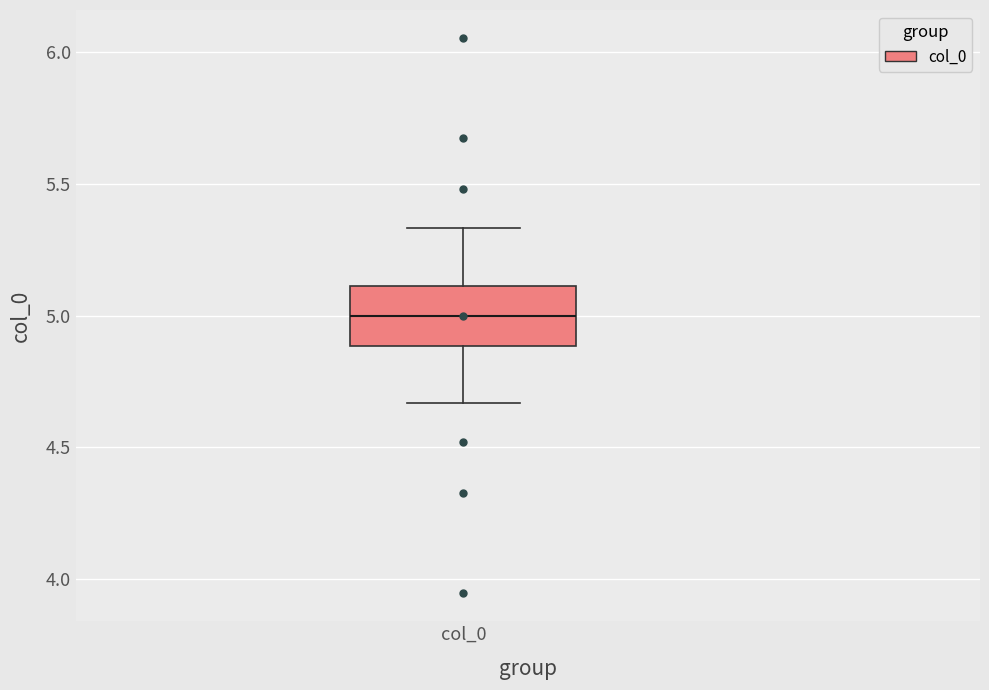

Transcribe this box plot: give where the median line is, the range the box spans, and where the two whiskers end, as read against the y-axis. The values are not printed on the chart, so give them approximately, as read against the axis.

median 5.00, box 4.90 to 5.10, whiskers 4.65 to 5.35